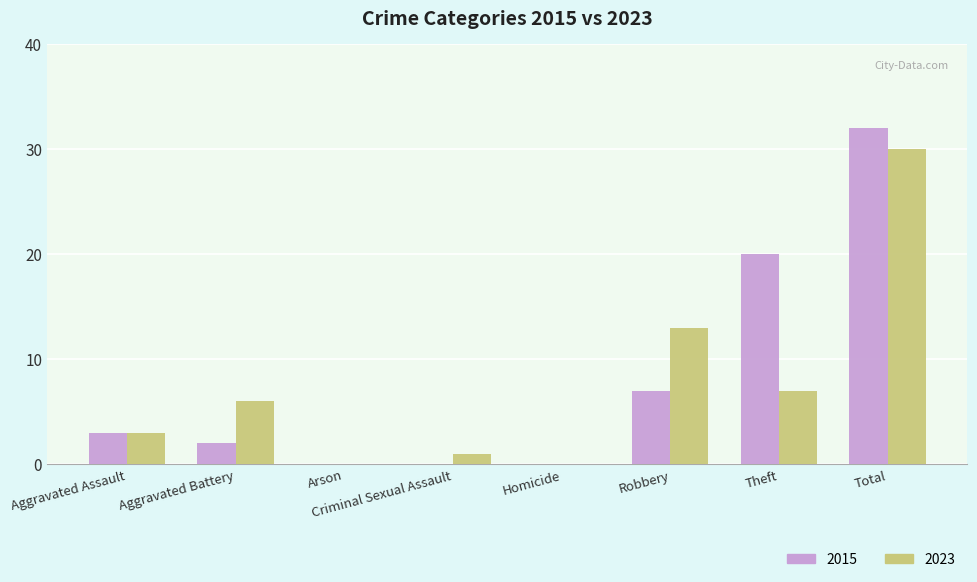

Reading right to left, what are all the values shown in this chart?

2015: 32	20	7	0	0	0	2	3
2023: 30	7	13	0	1	0	6	3